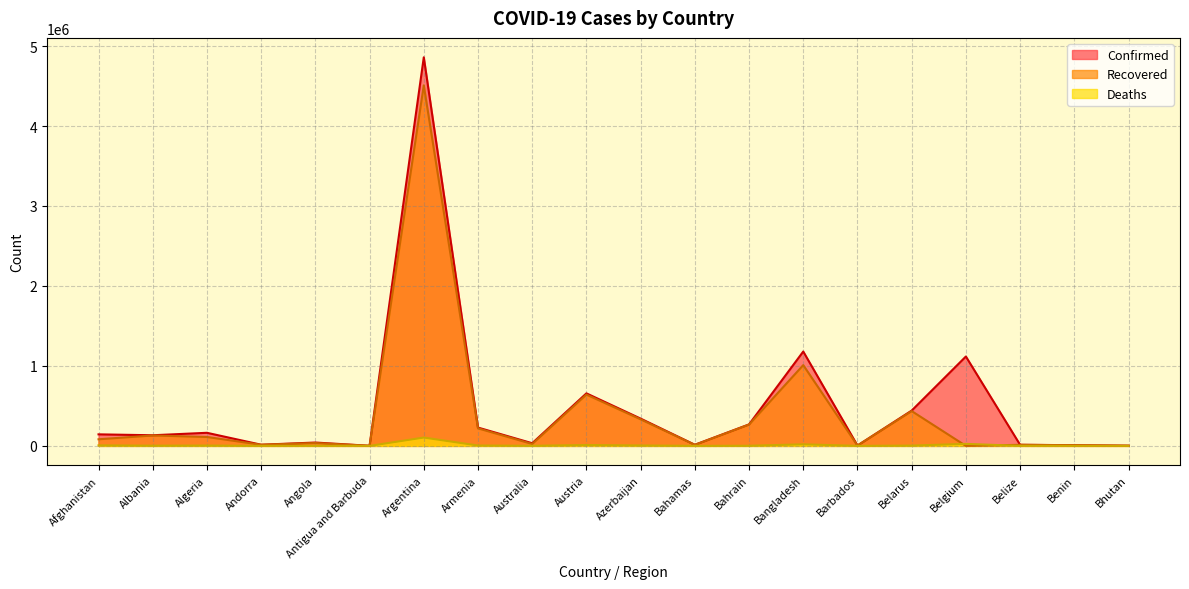

Which series has the largest total across all categories?

Confirmed